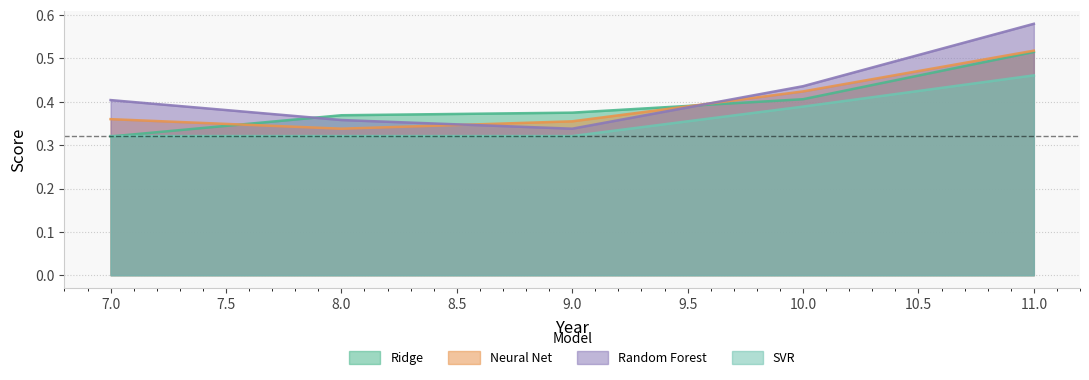

At which label does Ridge reach its peak?

11.0